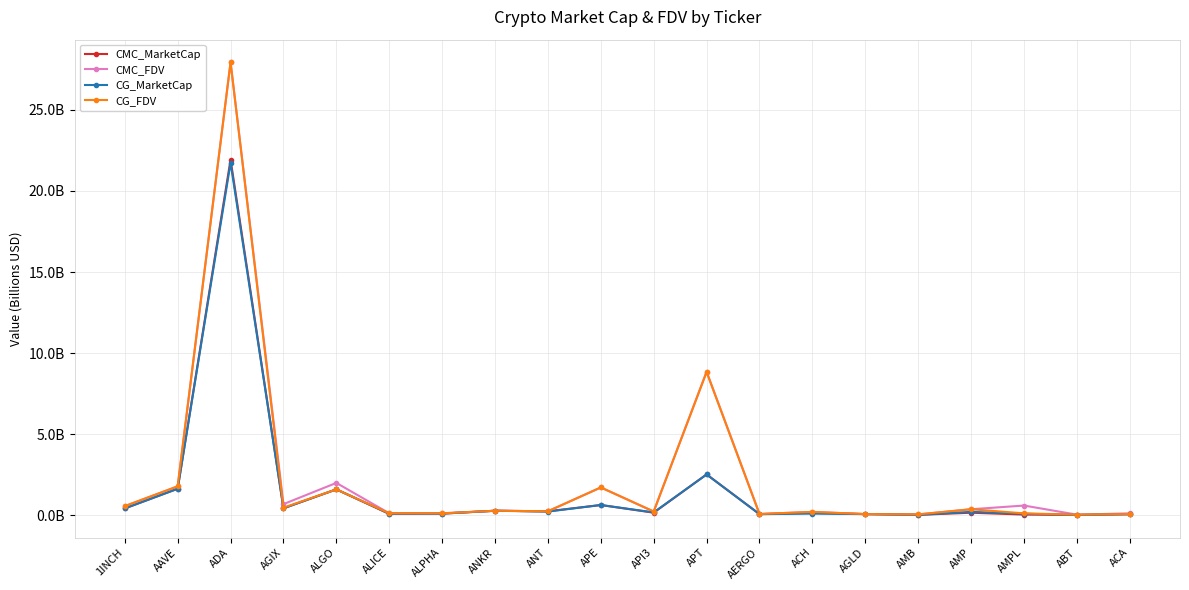

True or false: CMC_FDV and CMC_MarketCap cross at least once.

False